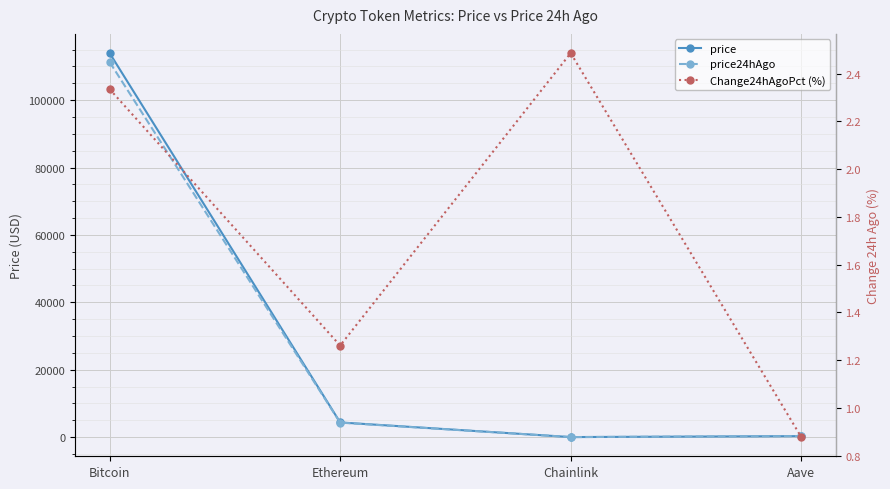

At which label does Change24hAgoPct (%) reach its peak?

Chainlink